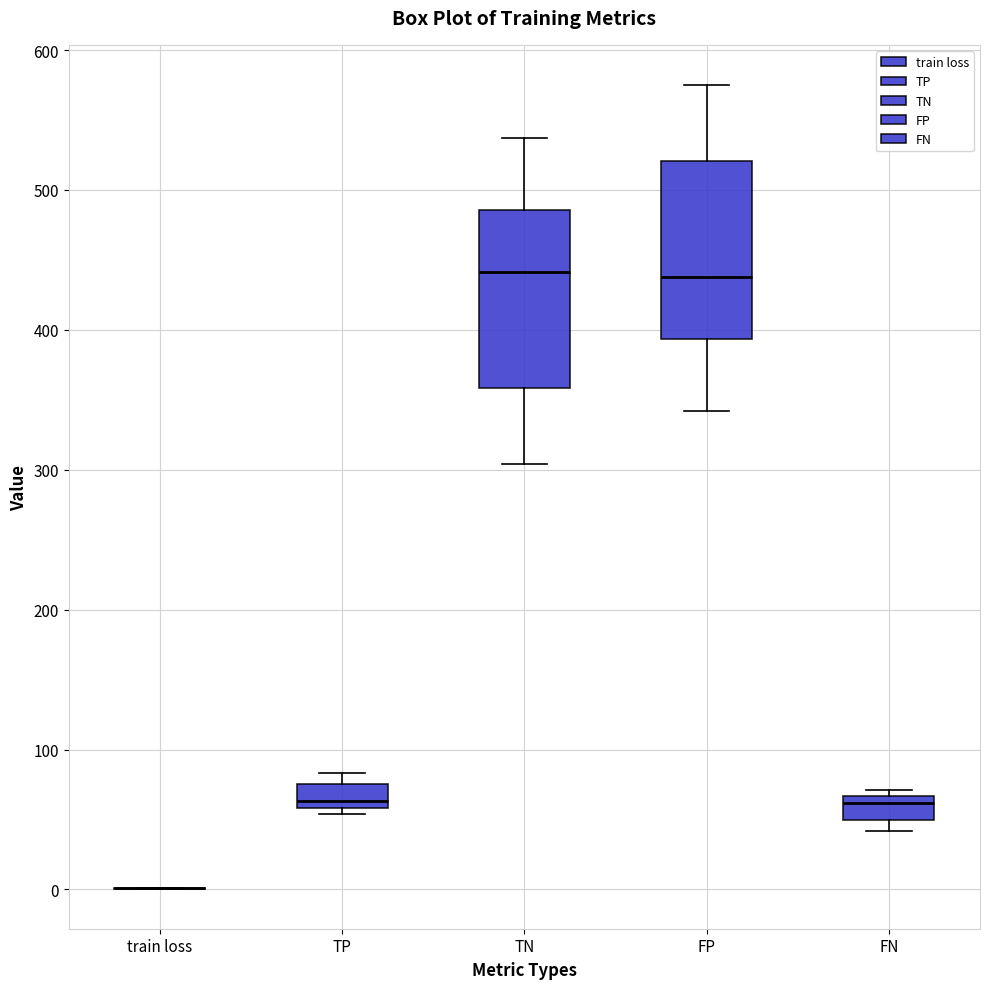

Reading left to right, transcribe this box plot: for each box, give where its median line is, the range the box spans, and where its two whiskers end, as read against the y-axis. The values are not printed on the chart, so give them approximately, as read against the axis.

train loss: box collapsed to a line at 0, whiskers 0 to 0
TP: median 60 (just above the box's lower edge), box 60 to 80, whiskers 50 to 80 (just above the box's upper edge)
TN: median 440, box 360 to 490, whiskers 300 to 540
FP: median 440, box 390 to 520, whiskers 340 to 580
FN: median 60, box 50 to 70, whiskers 40 to 70 (just above the box's upper edge)